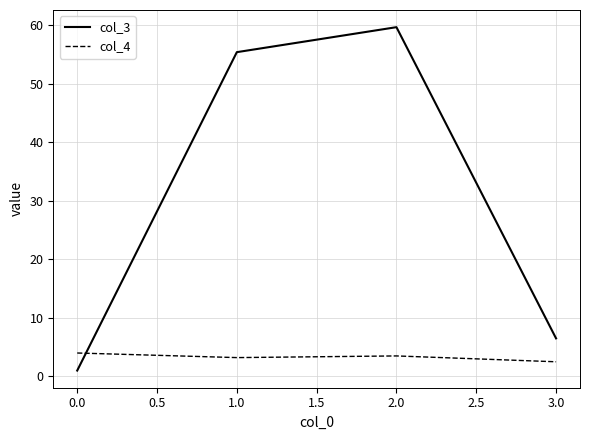

What is the maximum value shown in the chart?

59.7